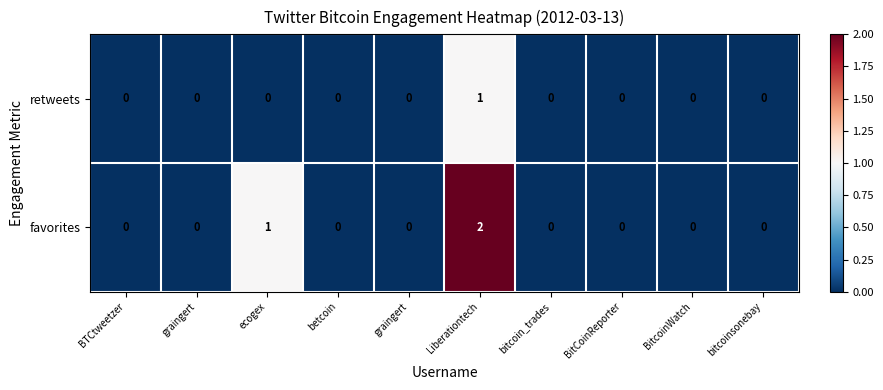

Which series has the largest total across all categories?

favorites